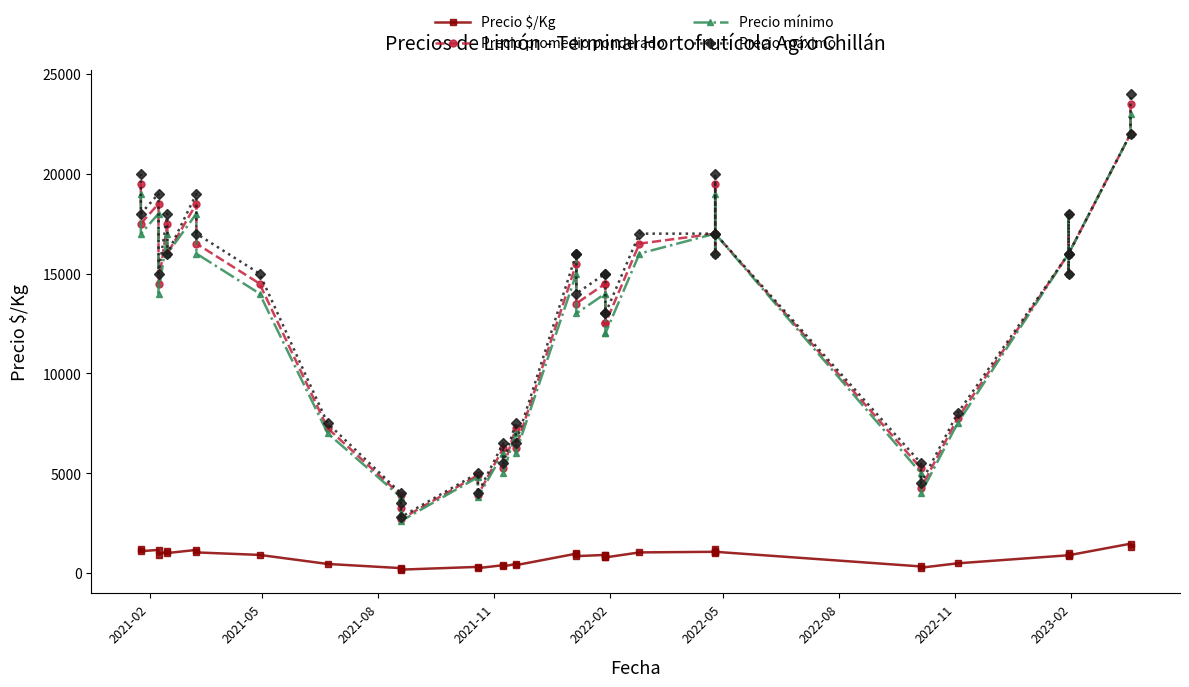

What is the minimum value shown in the chart?

169